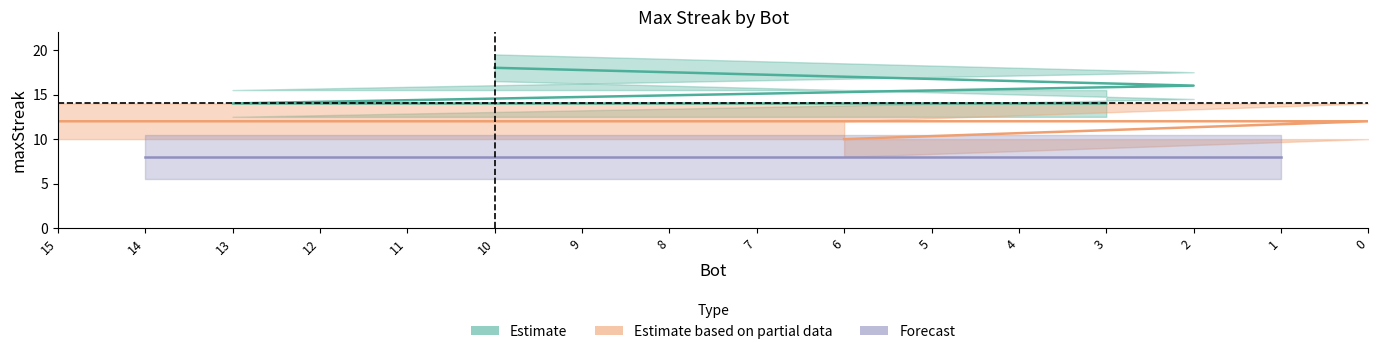

What position from the left is 13?

3